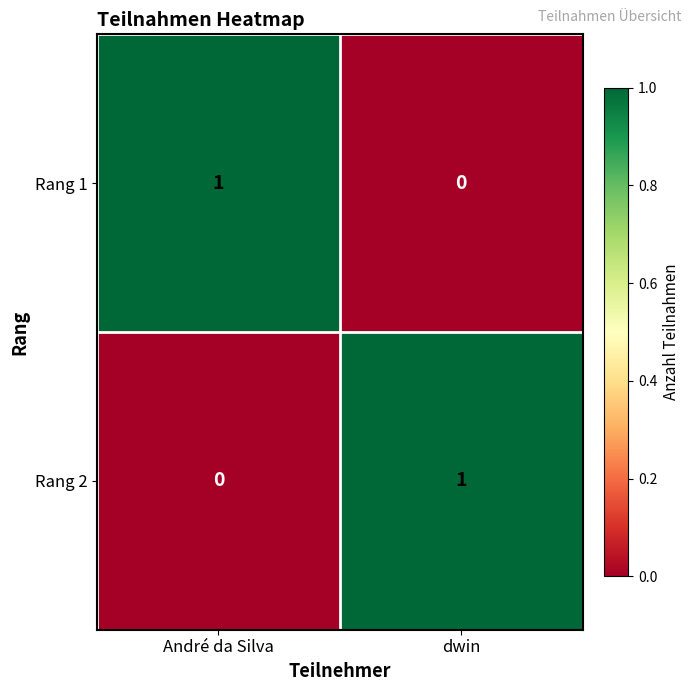

At dwin, list the series in order from largest to smallest.

Rang 2, Rang 1